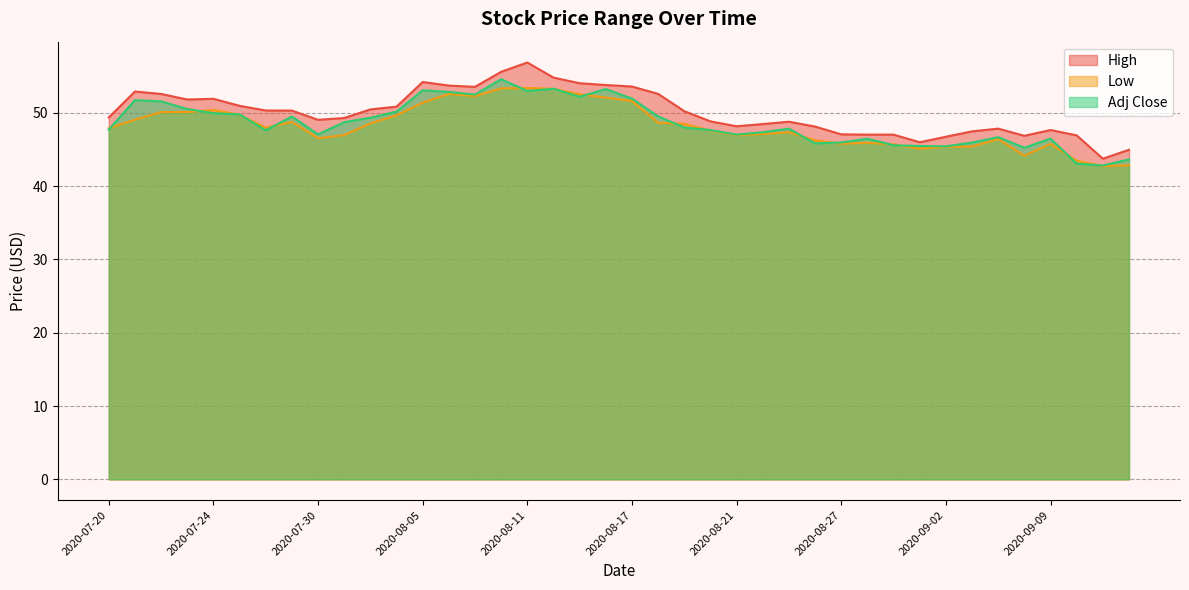

True or false: High has a value of 46.7 at 2020-09-02.

True